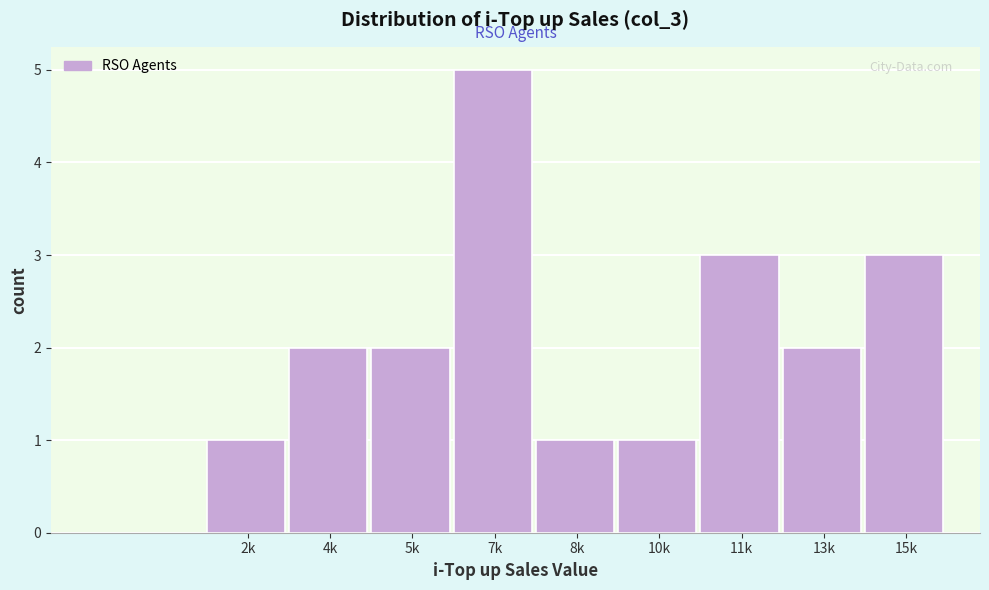

Reading right to left, extract all data points from this chart.

3	2	3	1	1	5	2	2	1